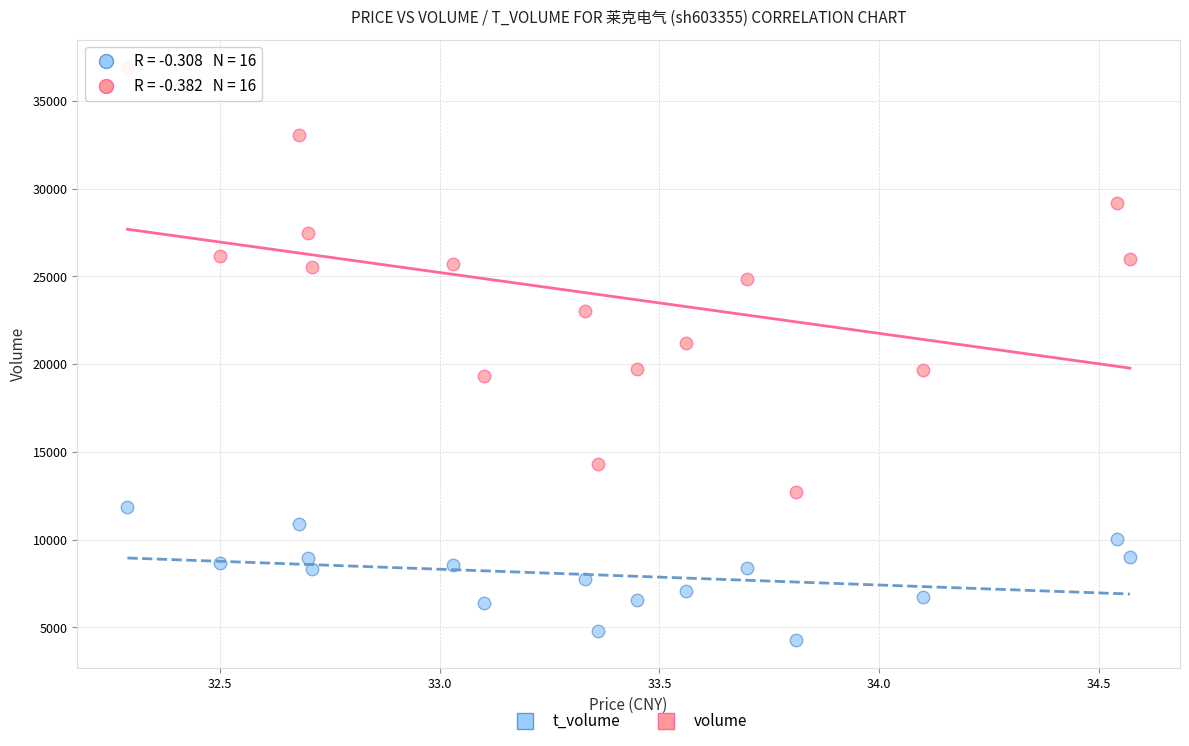

Which series reaches the maximum Y coordinate?

volume